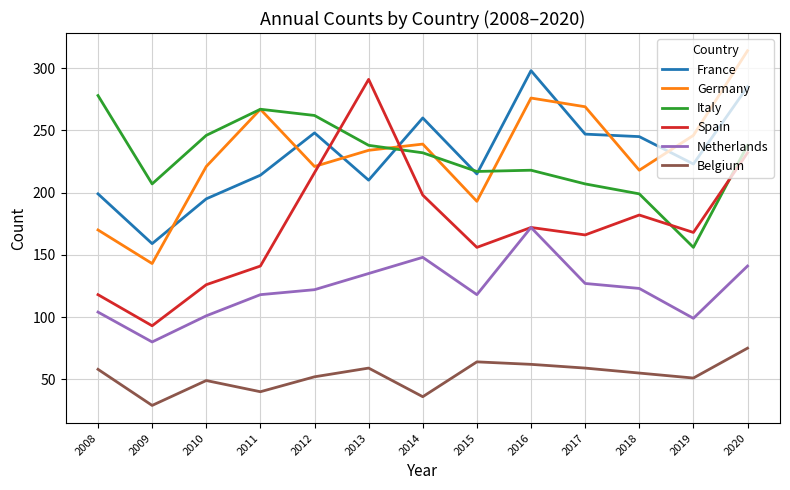

At how many categories does at least one series exceed 138?

13